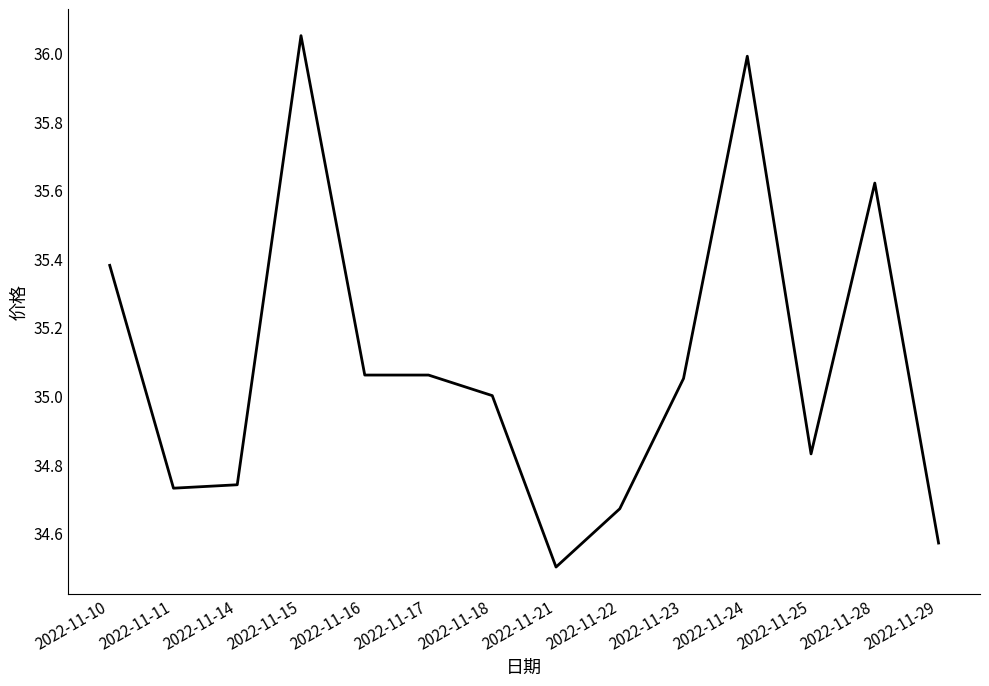

True or false: the data shows 7.2 at 2022-11-15.

False